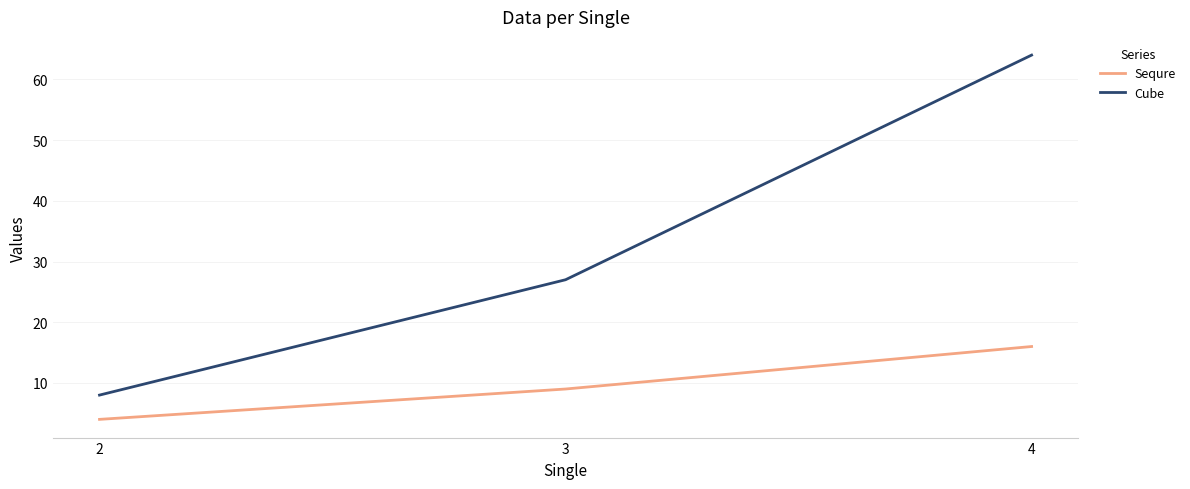

At how many categories does at least one series exceed 25?

2